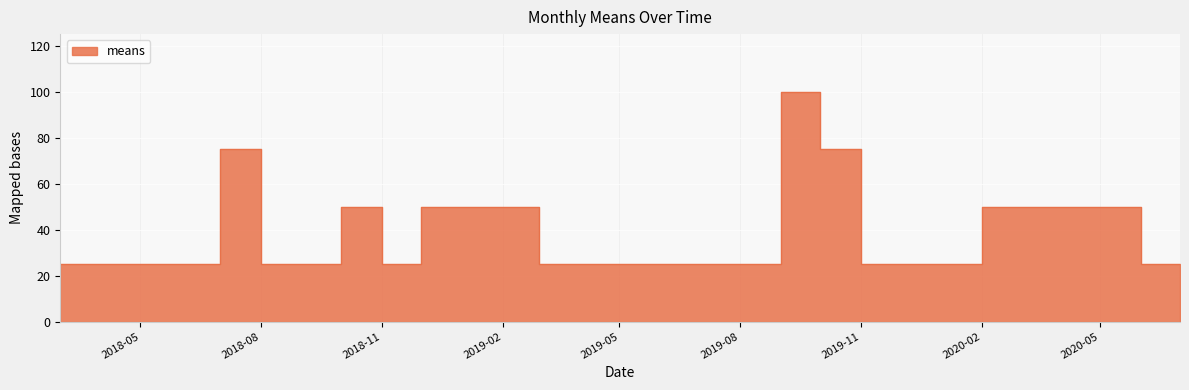

How many values are between 25 and 50?

20